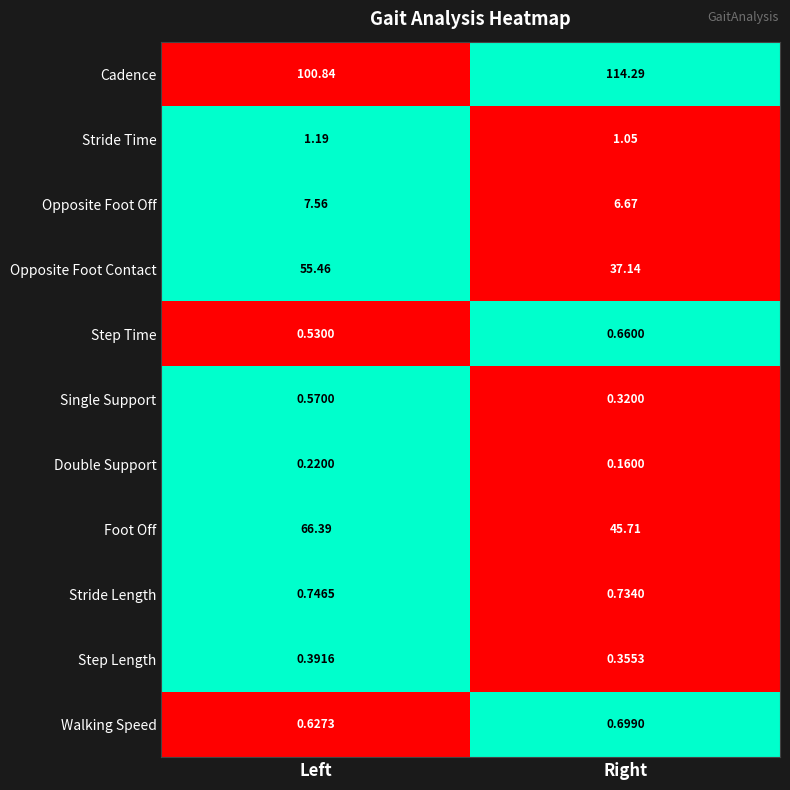

Which series changed the most between Left and Right?

Foot Off